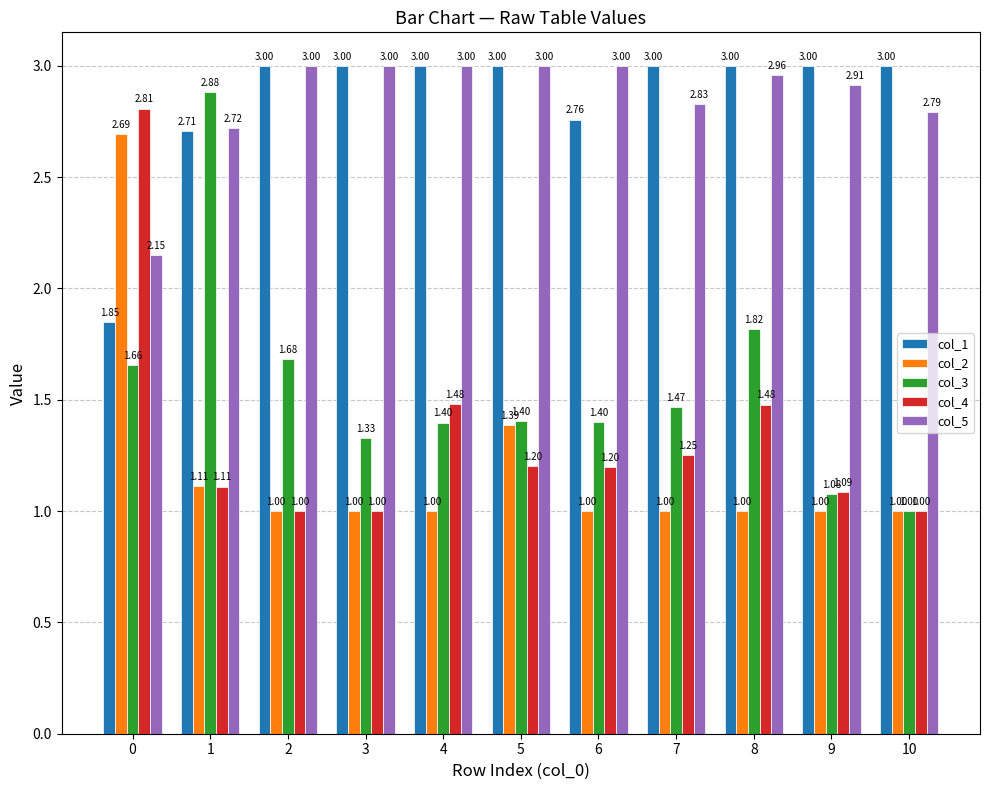

Which series has the largest total across all categories?

col_5